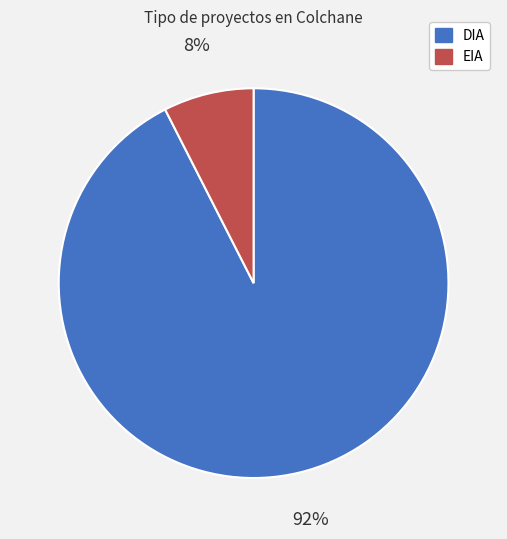

Count the number of slices in the pie.

2